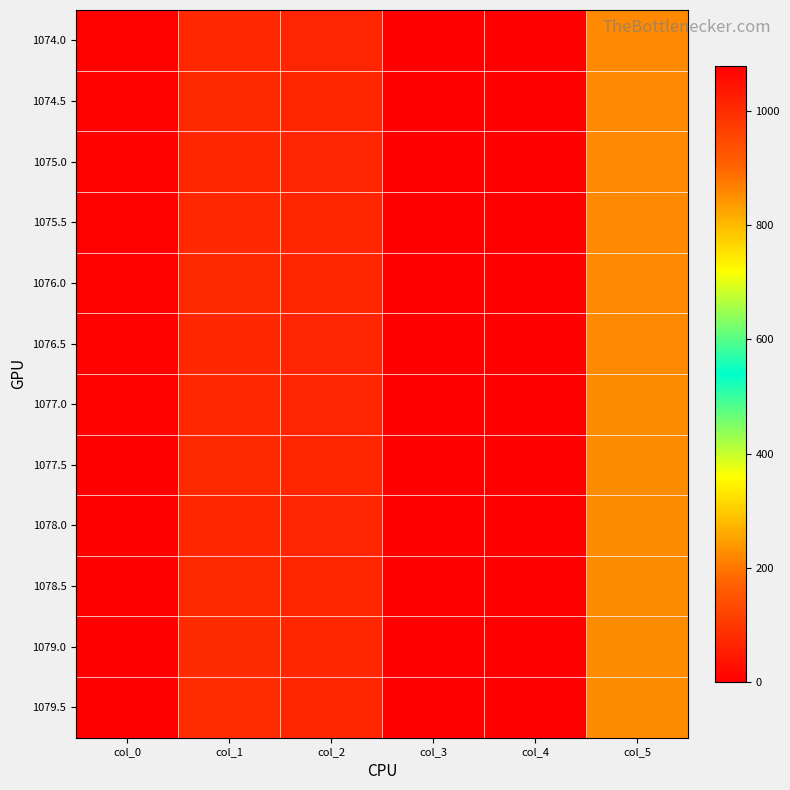

Rank the series by their maximum value, from lowest to highest.

1074.0, 1074.5, 1075.0, 1075.5, 1076.0, 1076.5, 1077.0, 1077.5, 1078.0, 1078.5, 1079.0, 1079.5